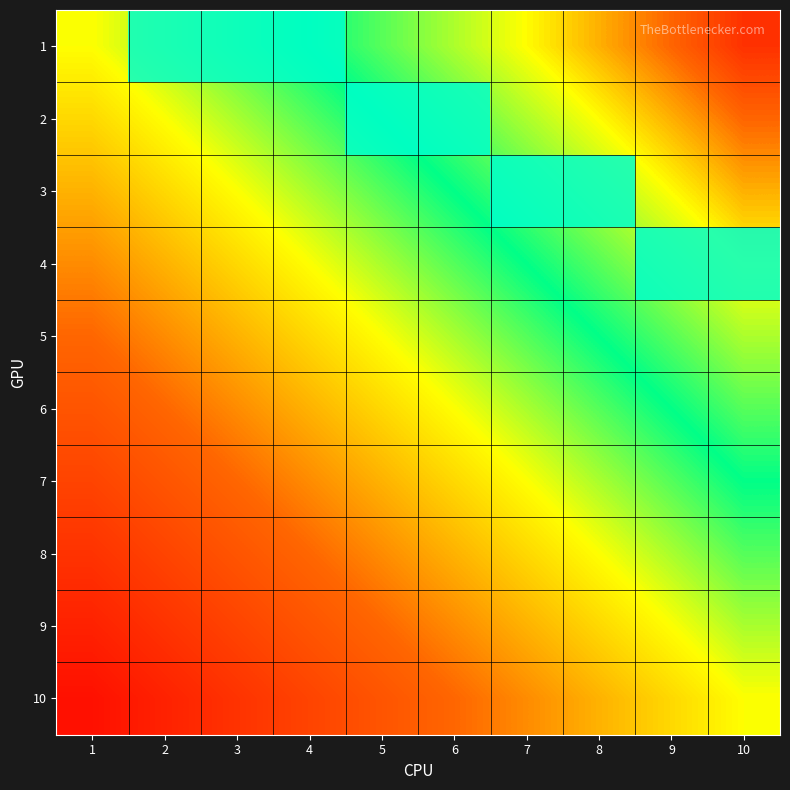

At which label does 10 reach its peak?

1